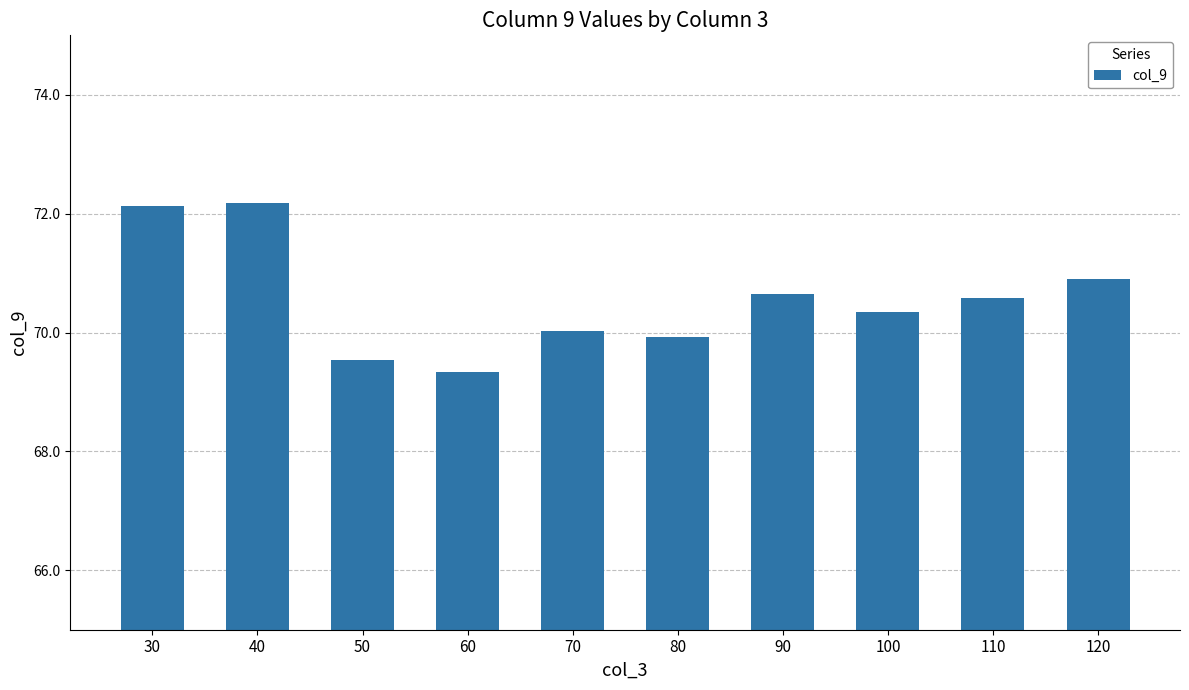

Reading right to left, transcribe all the data shown in this chart.

70.9	70.6	70.3	70.6	69.9	70.0	69.3	69.5	72.2	72.1